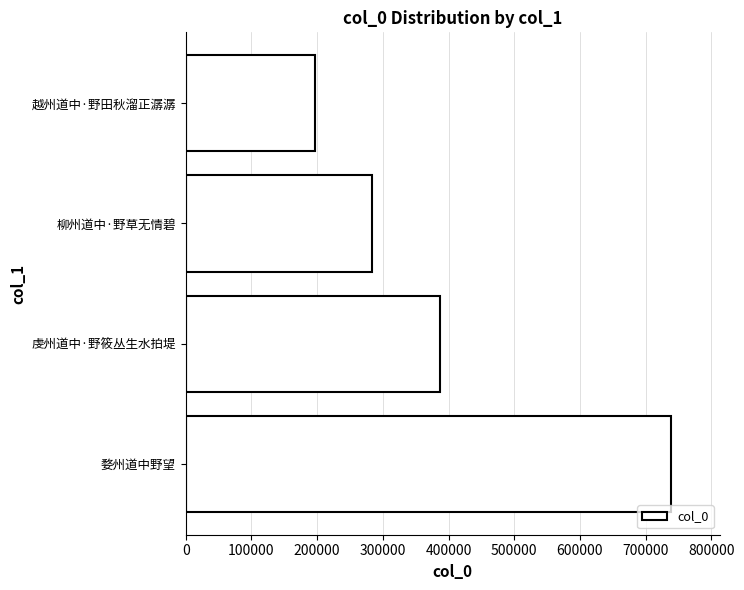

Rank the categories by value from lowest to highest.

越州道中·野田秋溜正潺潺, 柳州道中·野草无情碧, 虔州道中·野筱丛生水拍堤, 婺州道中野望